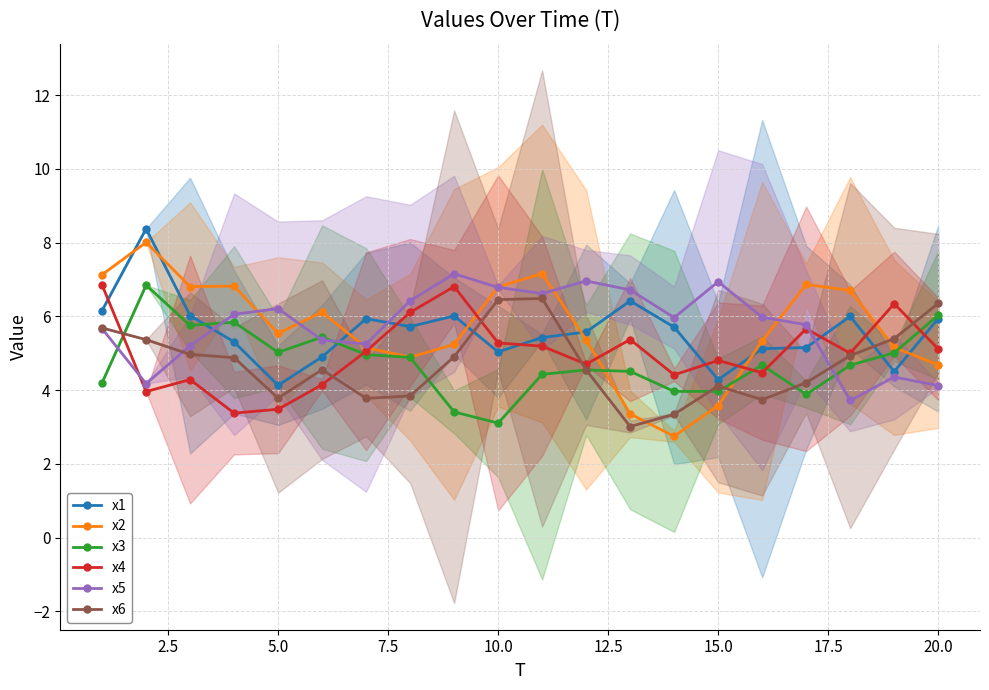

Which series has the largest total across all categories?

x5